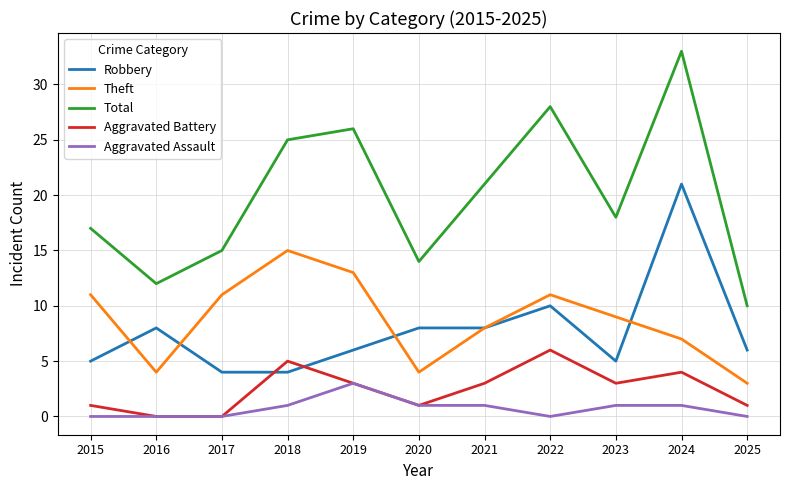

Is the value of Aggravated Assault at 2020 greater than the value of Robbery at 2023?

No